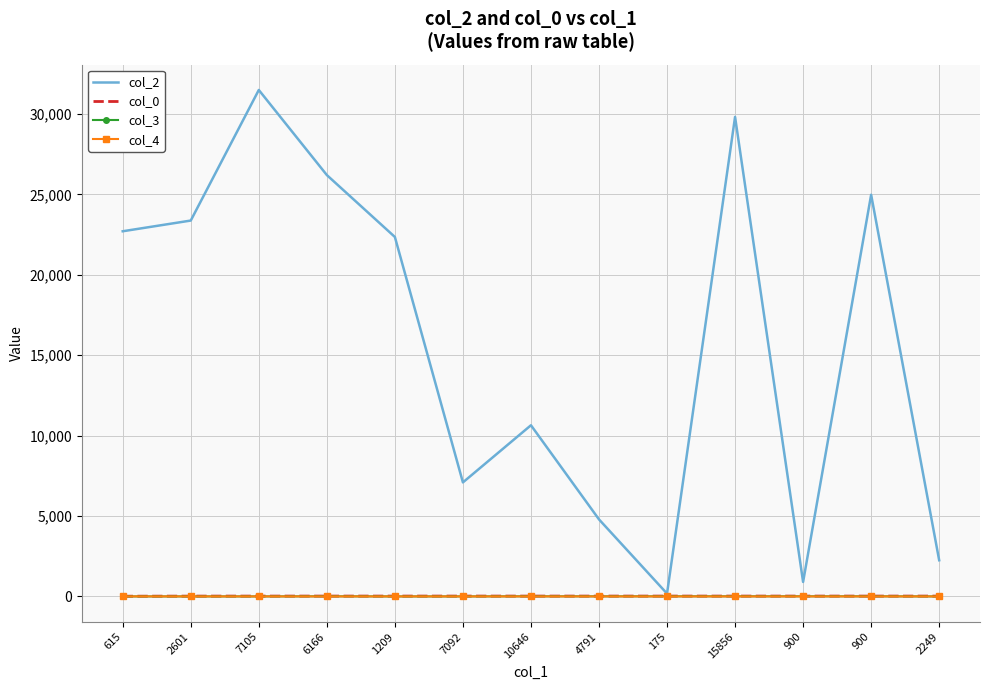

What is the label of the 10th point from the left?

15856